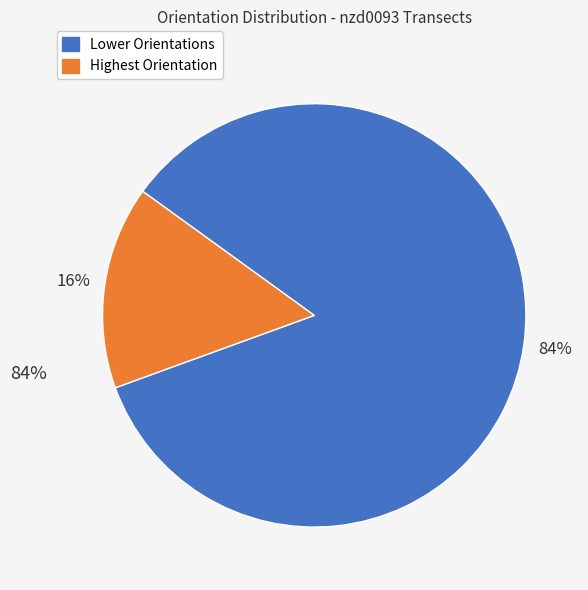

To the nearest percent, what is the average slice percentage?

50%